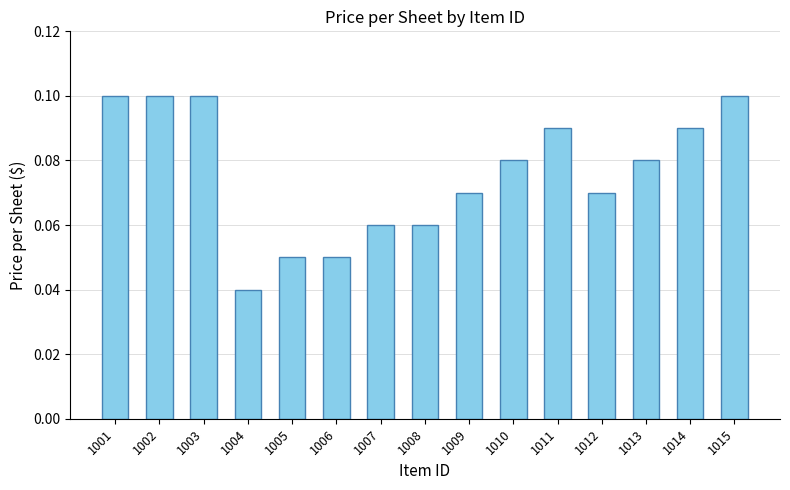

Are the bars grouped side by side (vs. stacked)?

No